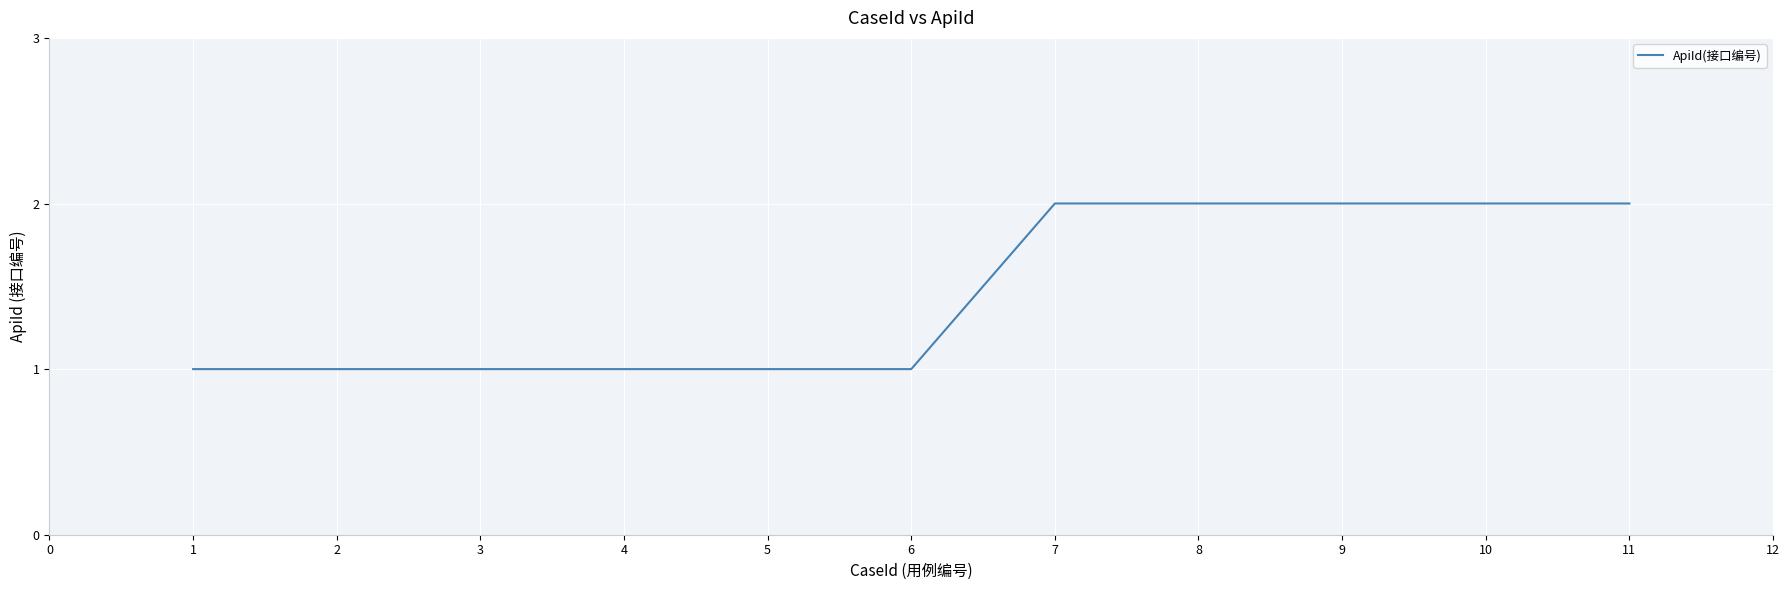

What is the ratio of the value at 1 to the value at 2?

1.0